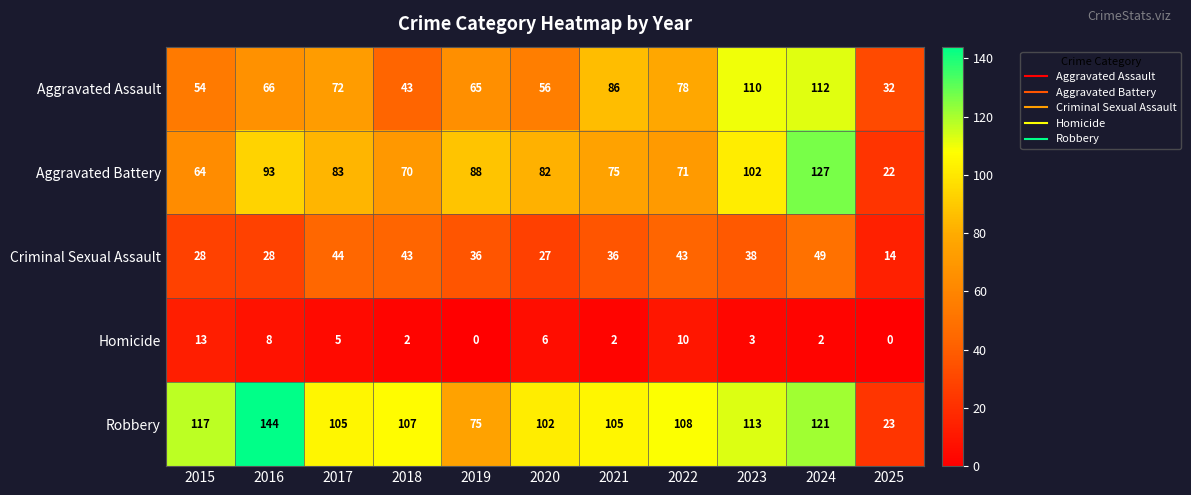

What is the average value of the Robbery series?

102